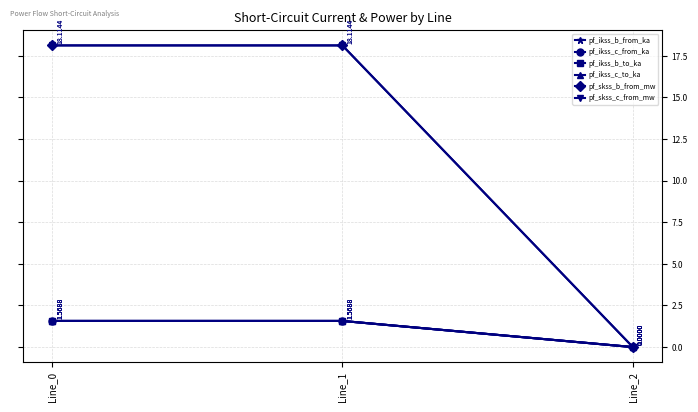

How many values in the pf_ikss_c_to_ka series exceed 1?

2